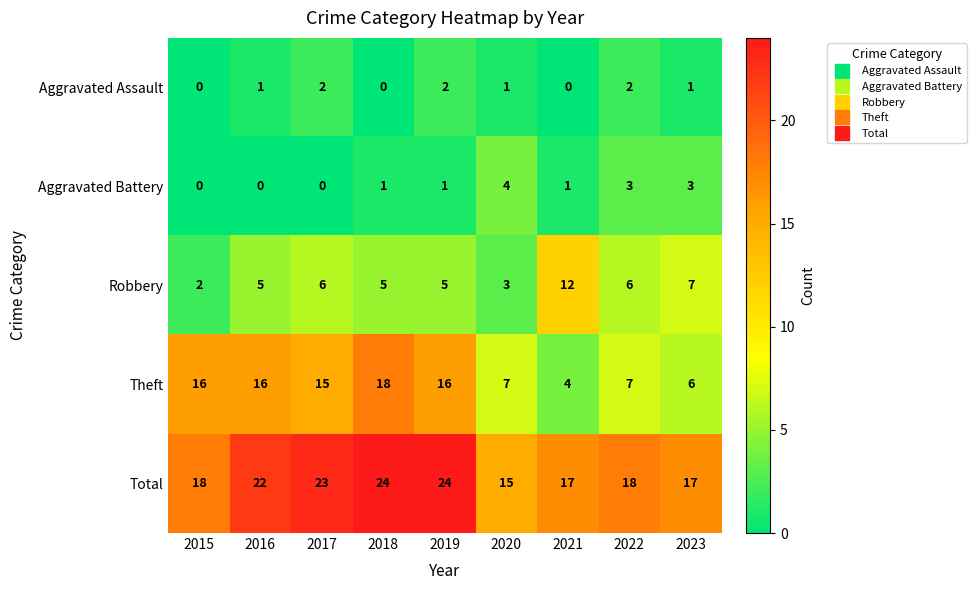

What is the difference between the maximum and minimum values in the Total series?

9